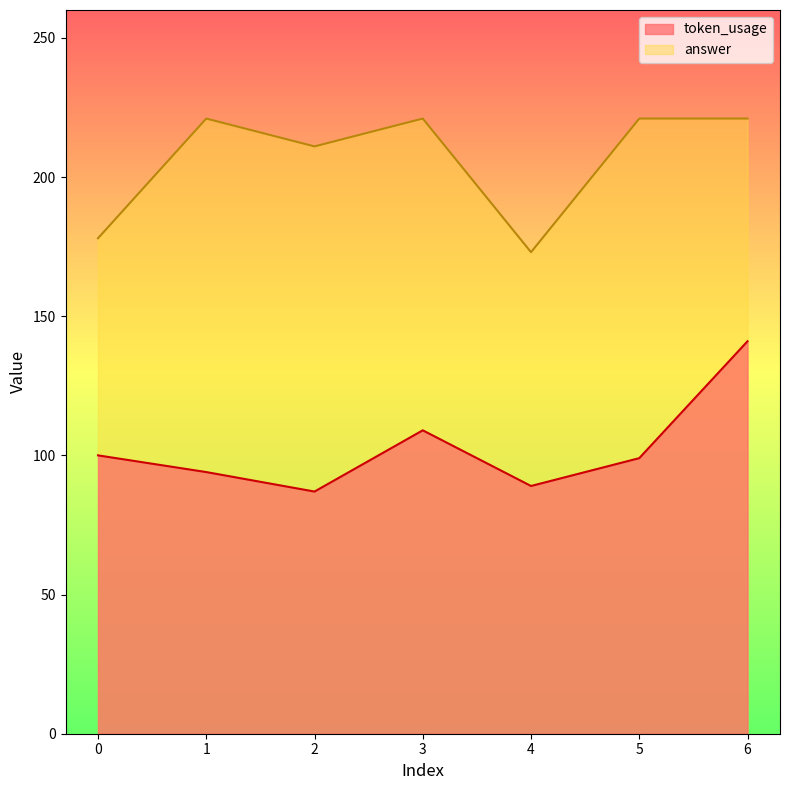

What is the highest value of the answer series?

221